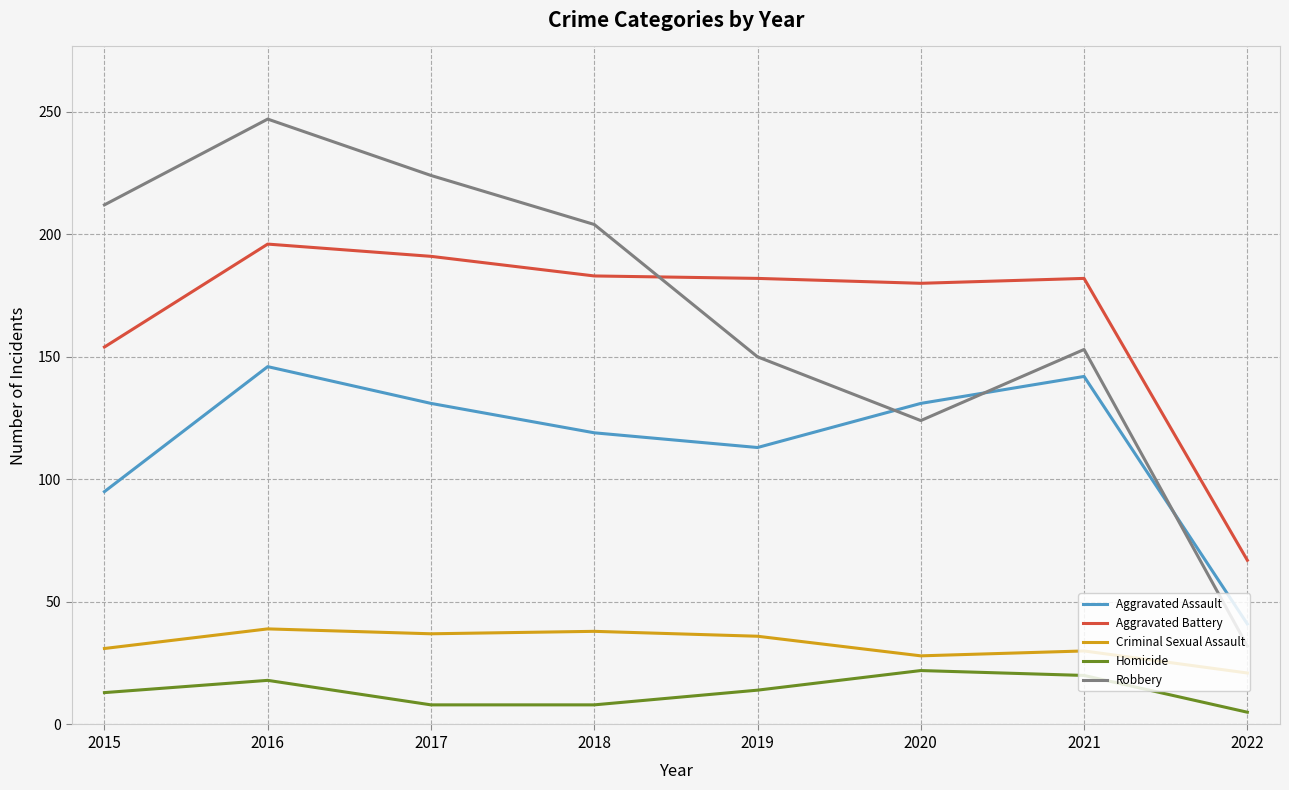

Is the value of Aggravated Battery at 2021 greater than the value of Homicide at 2016?

Yes